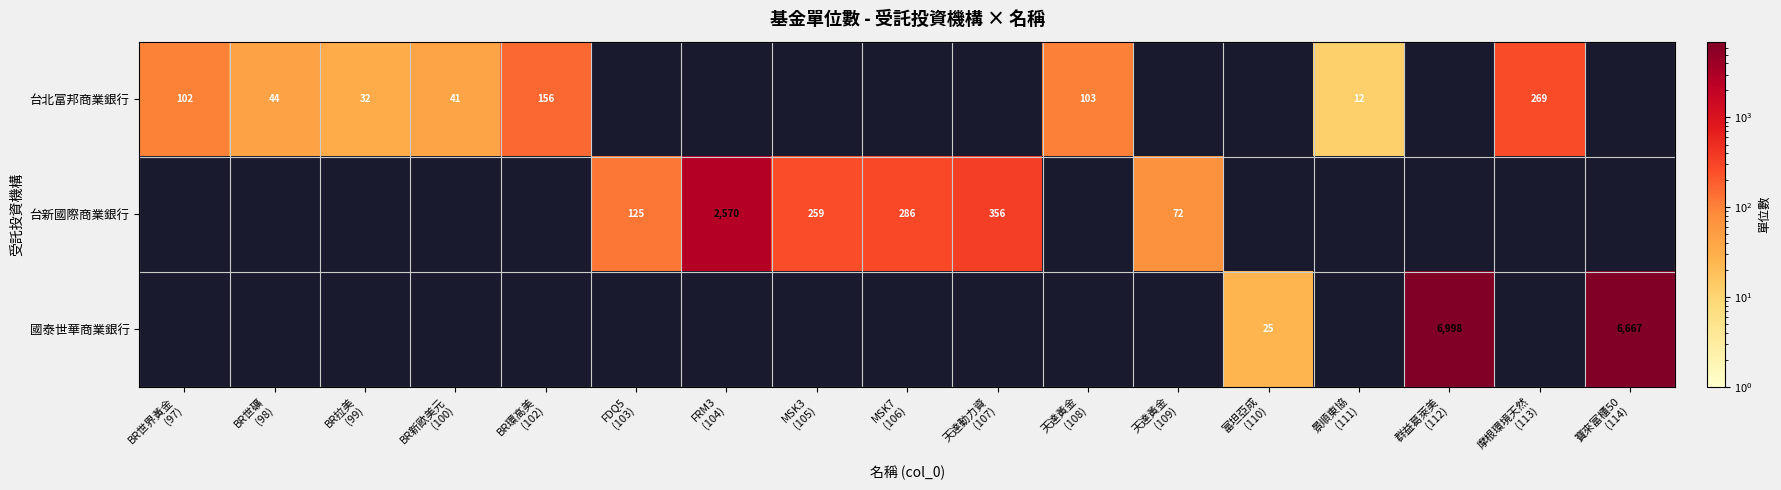

At how many categories does at least one series exceed 3790?

2